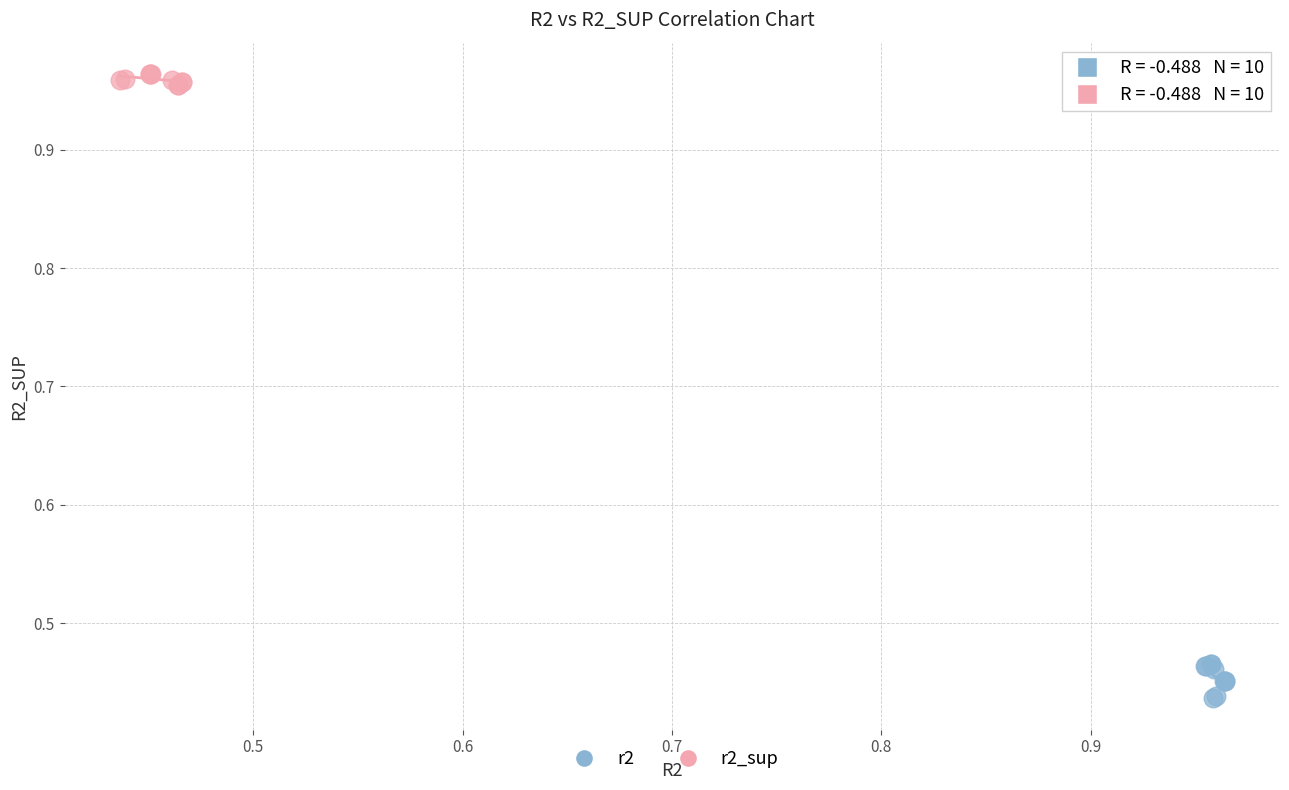

Which series contains the highest Y value?

r2_sup